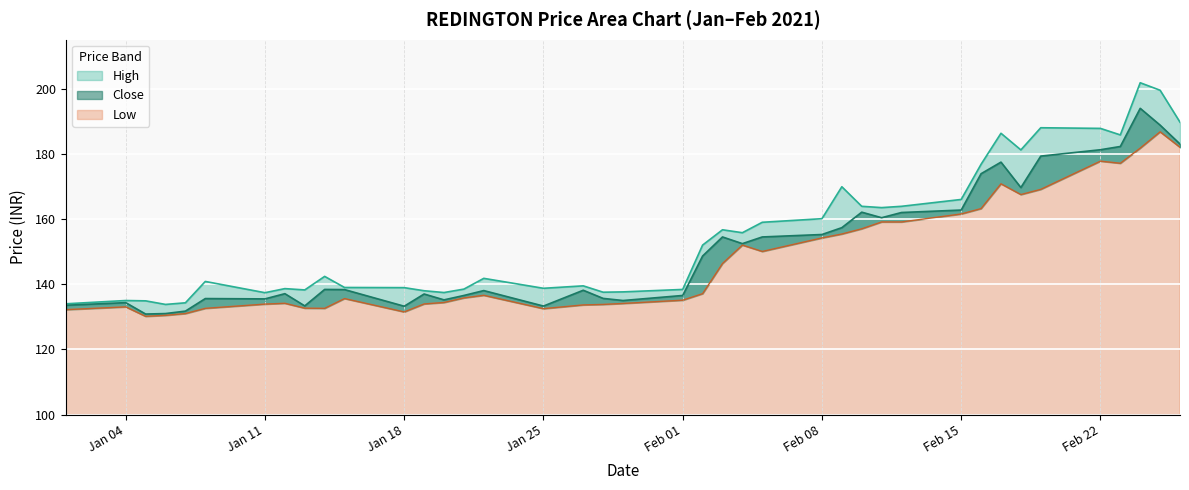

What is the difference between the Close values at 2021-01-21 and 2021-01-20?

1.4